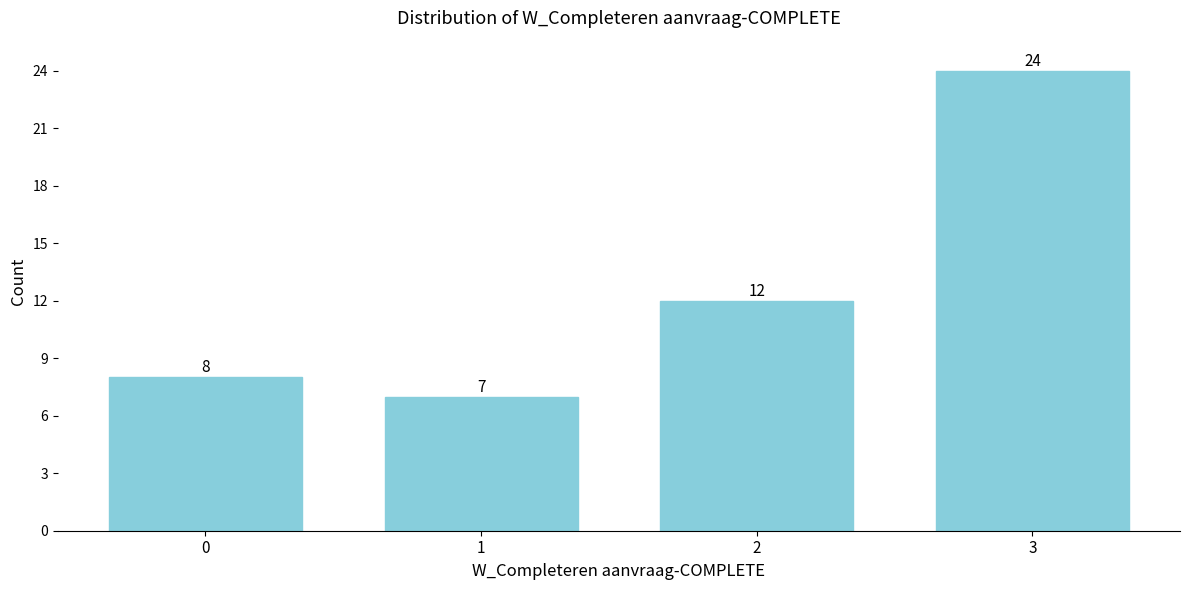

Reading left to right, transcribe all the data shown in this chart.

0=8	1=7	2=12	3=24